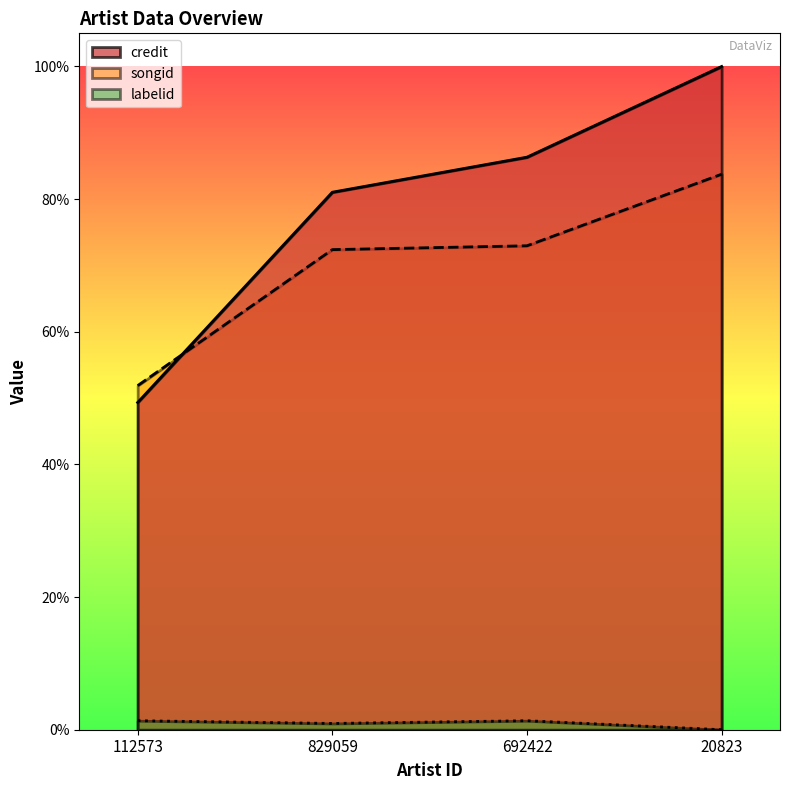

Between 112573 and 20823, which series saw the biggest shift?

credit